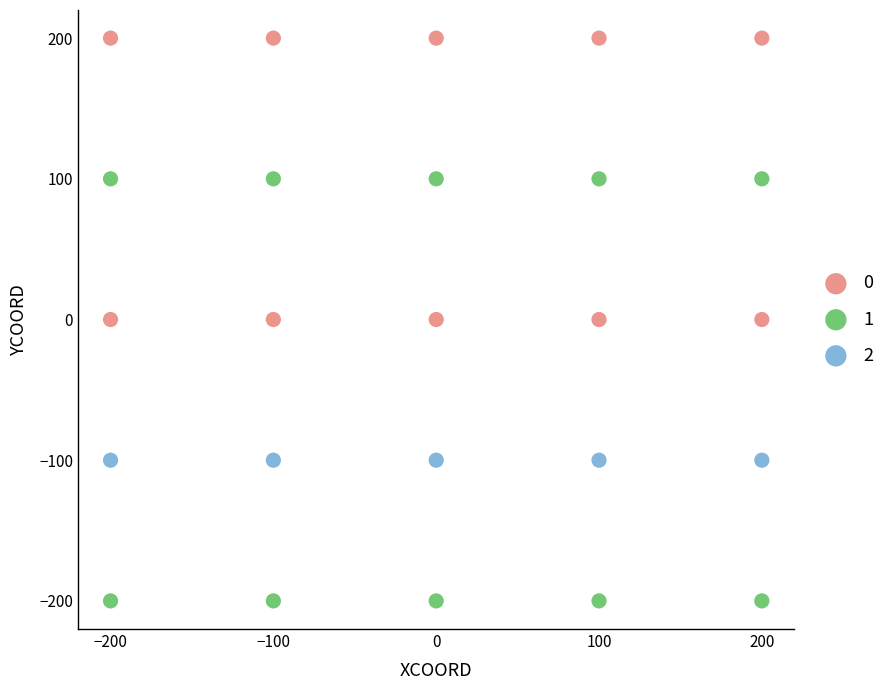

Which series reaches the maximum Y coordinate?

0